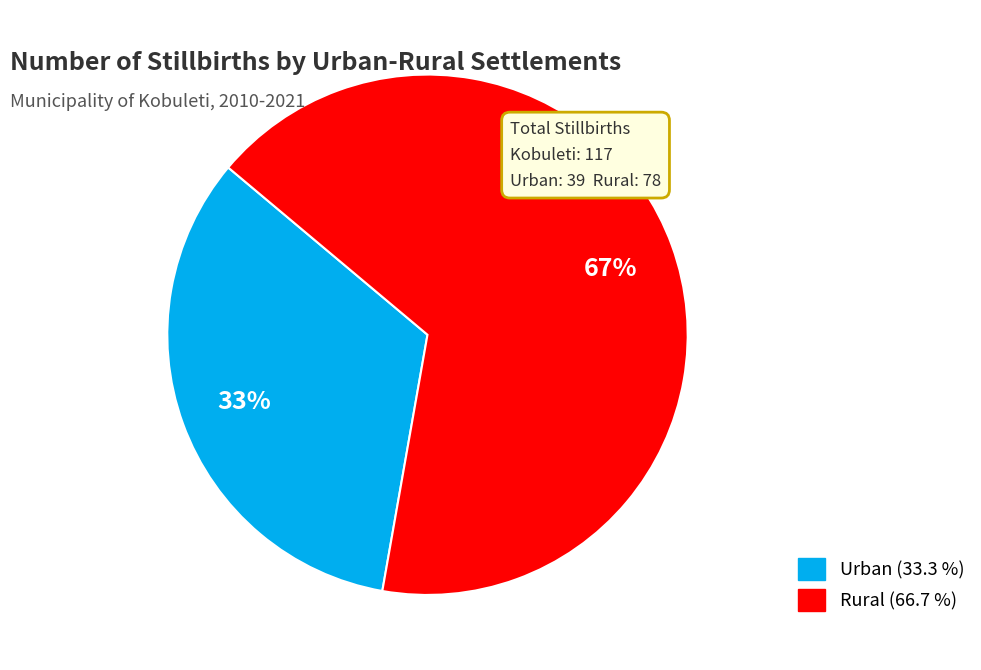

Which has a higher value, Urban or Rural?

Rural